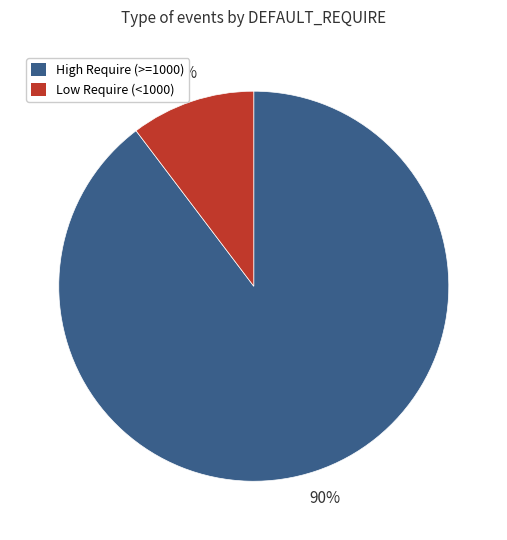

To the nearest percent, what is the average slice percentage?

50%